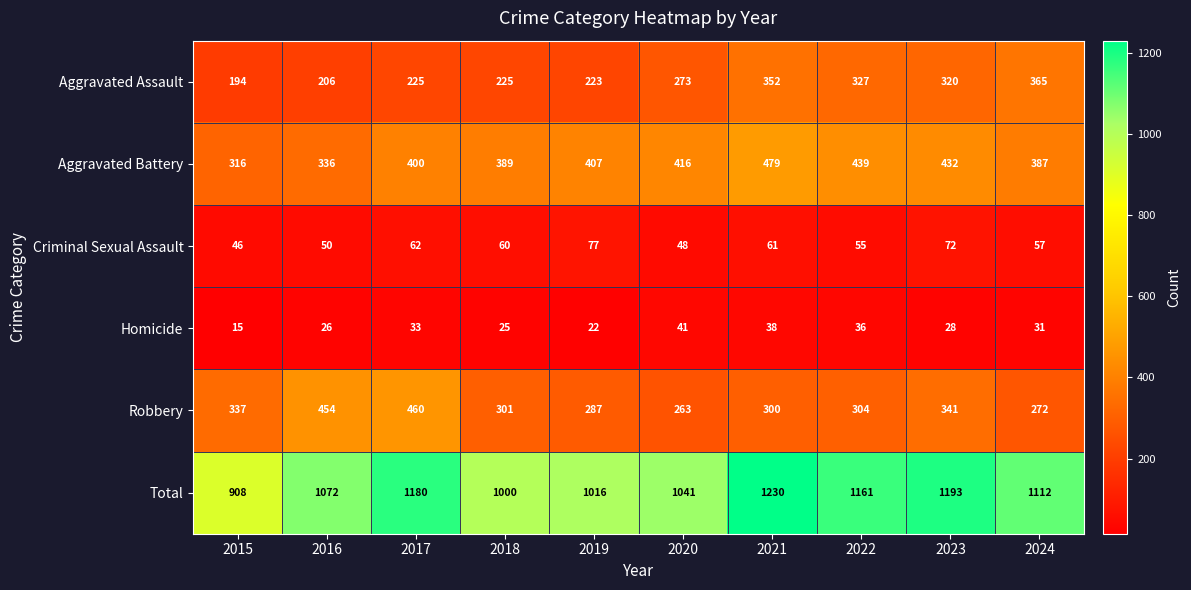

Is it true that Homicide equals 22 at 2019?

True